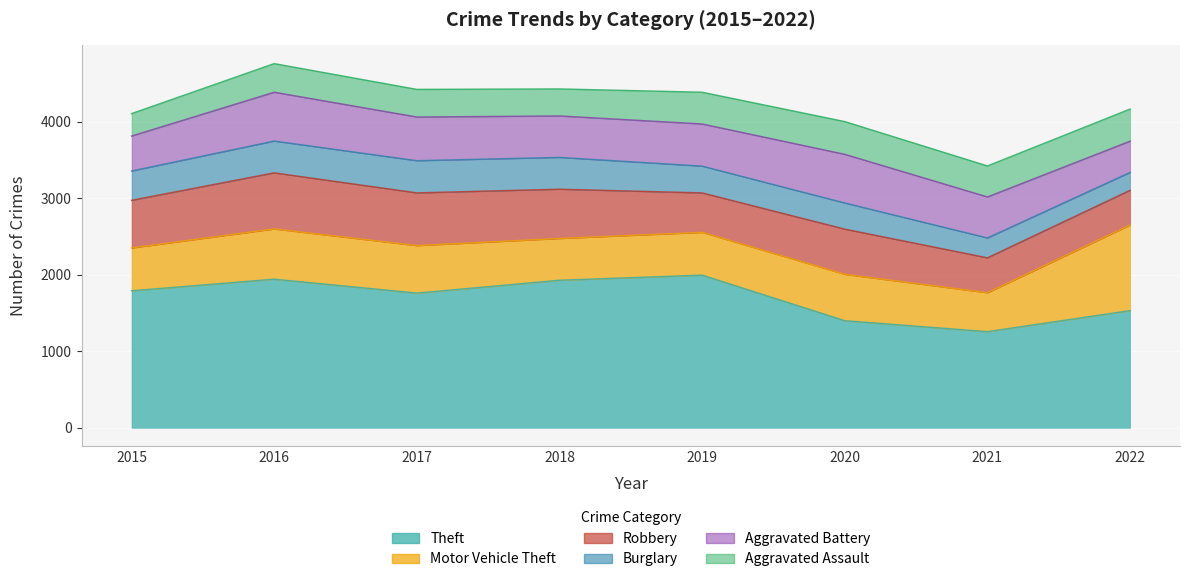

What is the difference between the maximum and second lowest values in the Theft series?

596